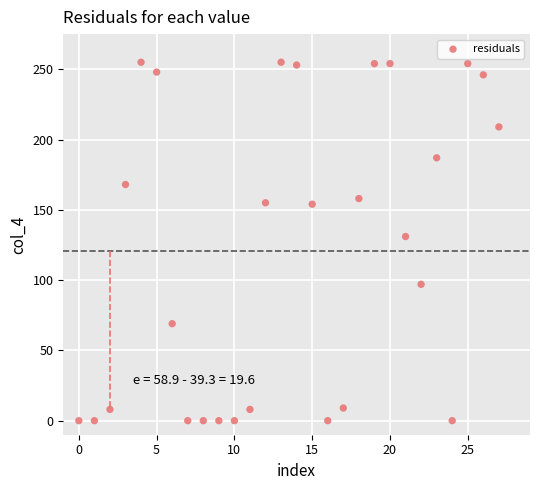

What is the range of Y values (max minus min)?

255